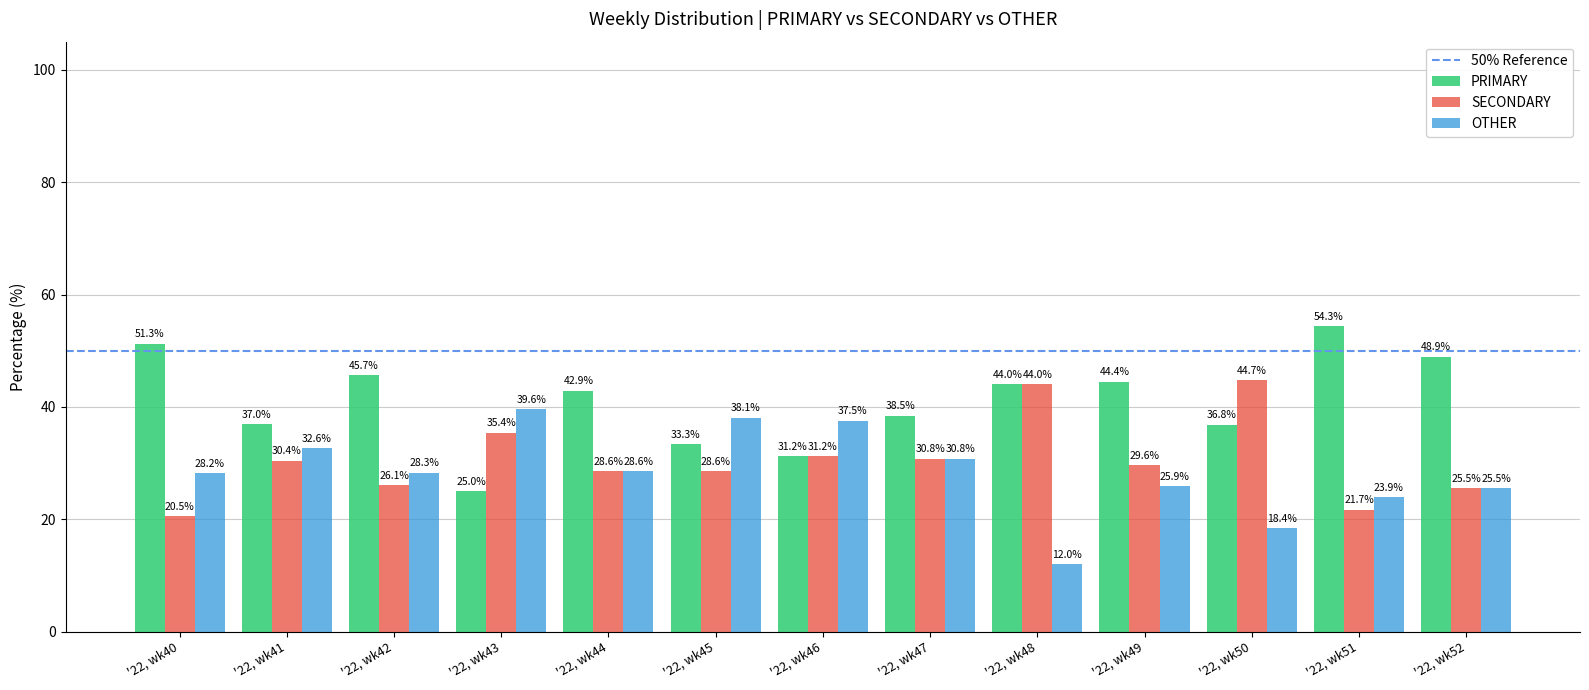

What is the value of the OTHER bar at the 10th from the left?

25.9